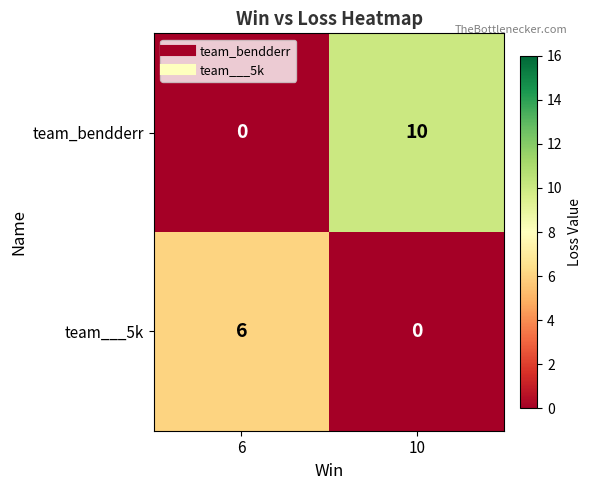

Rank the series at 10 from highest to lowest value.

team_bendderr, team___5k